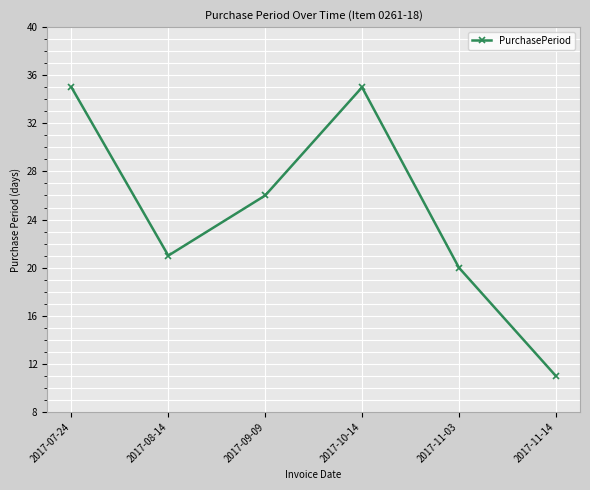

How many lines are shown in the chart?

1